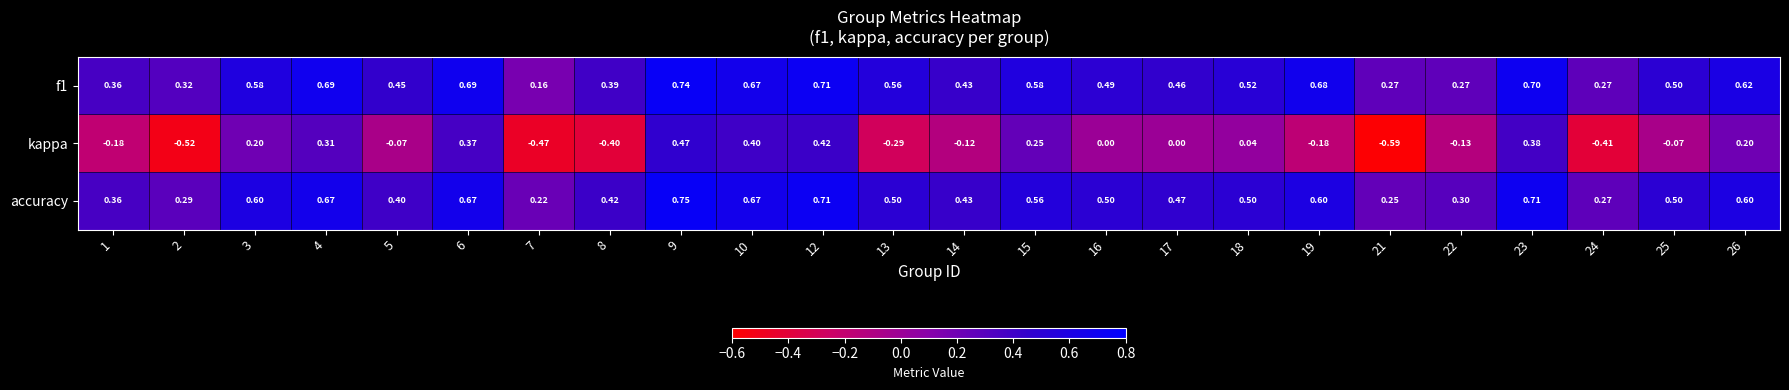

Which series changed the most between 13 and 26?

kappa